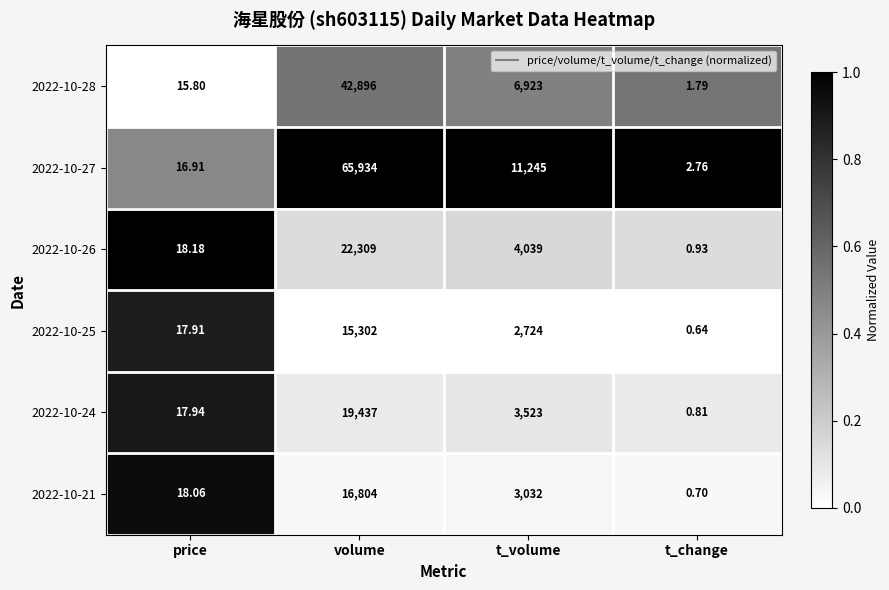

Rank the series at price from highest to lowest value.

2022-10-26, 2022-10-21, 2022-10-24, 2022-10-25, 2022-10-27, 2022-10-28